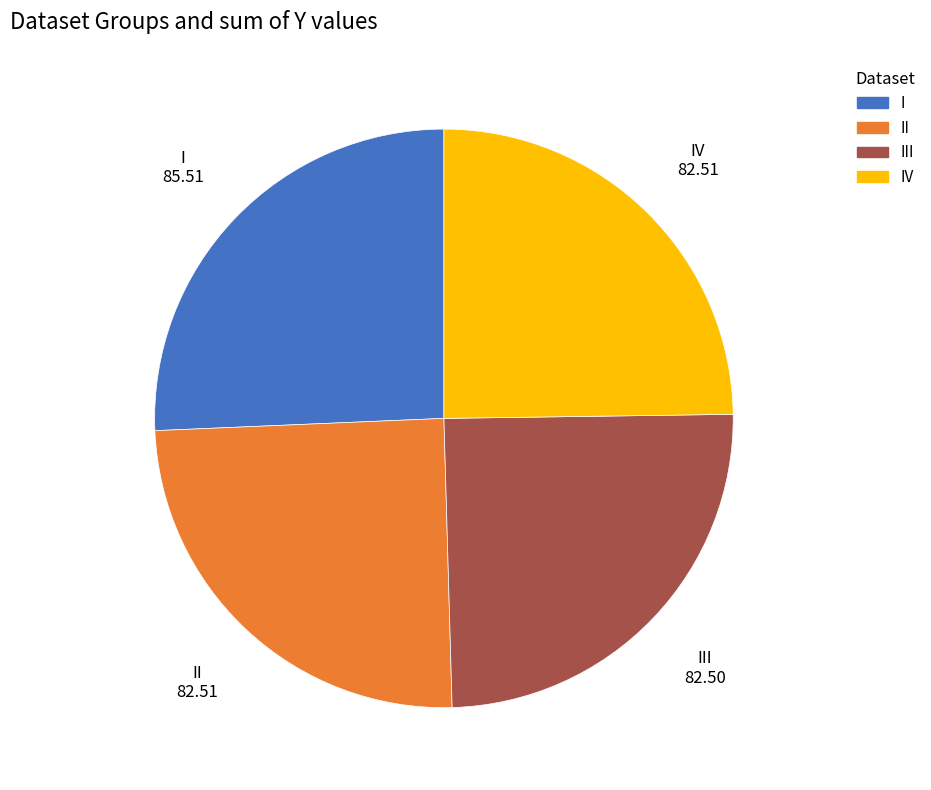

Does any single category account for the majority?

No